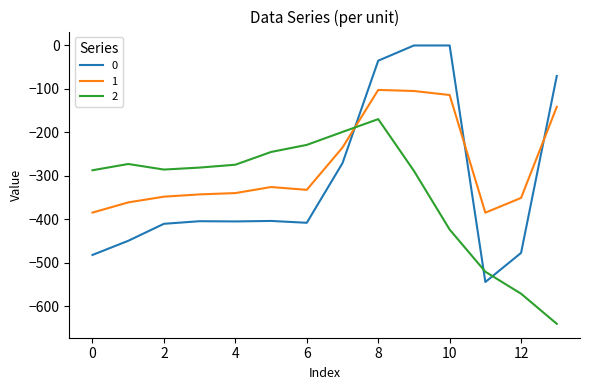

Rank the series by their maximum value, from highest to lowest.

0, 1, 2